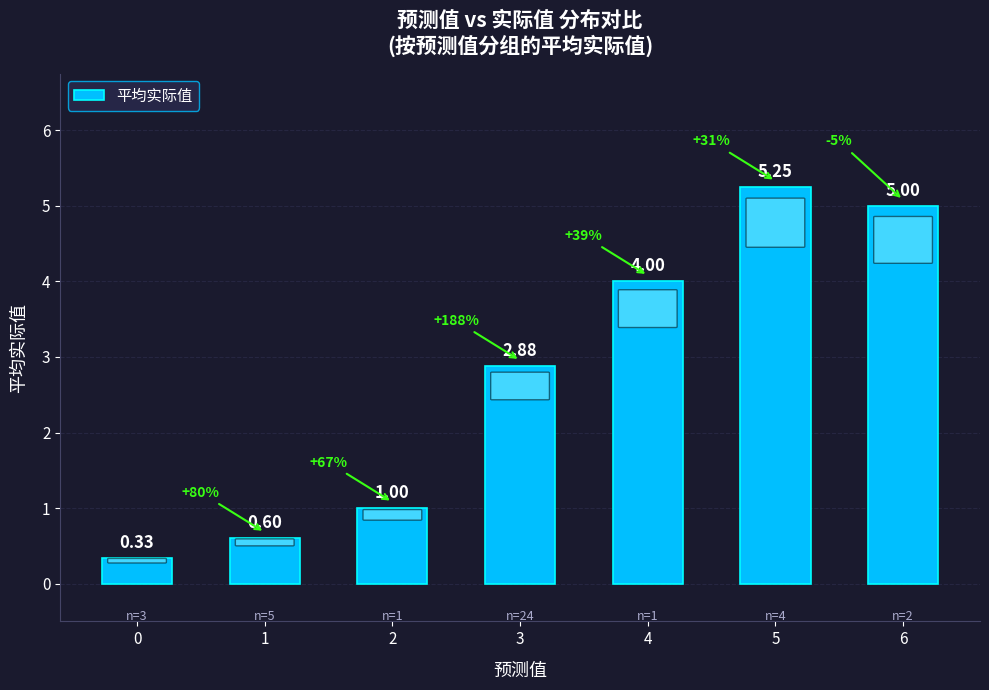

List the labels in order of value, largest first.

5, 6, 4, 3, 2, 1, 0